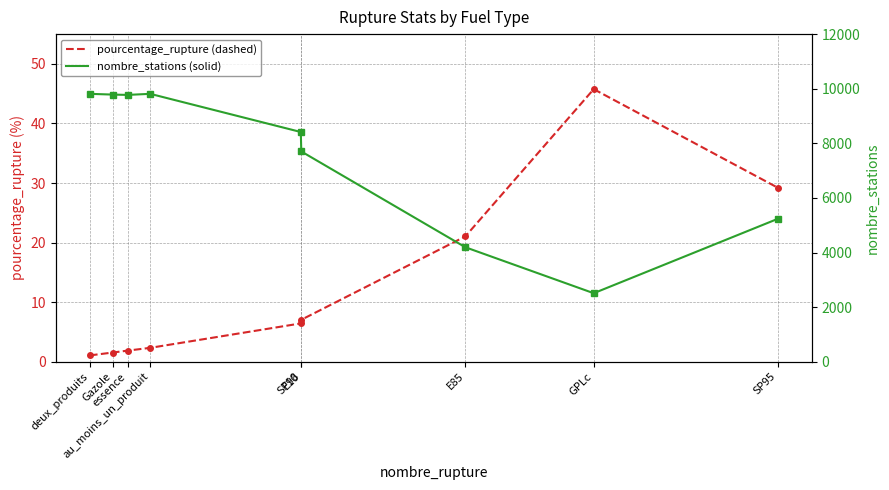

Which series has the widest spread of values?

nombre_stations (solid)